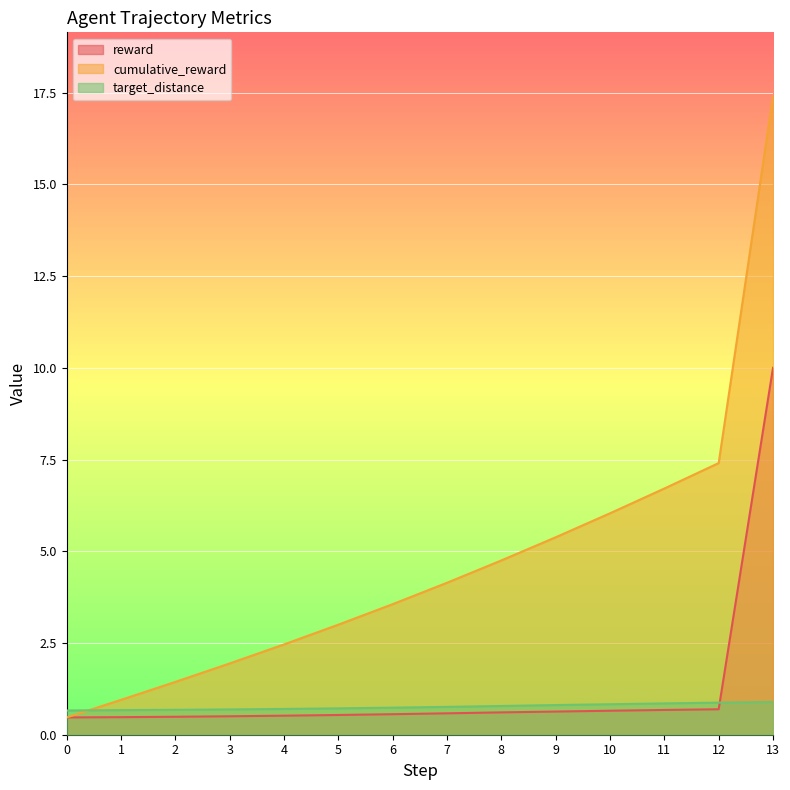

The target_distance series shows 0.4 at 2. True or false?

False